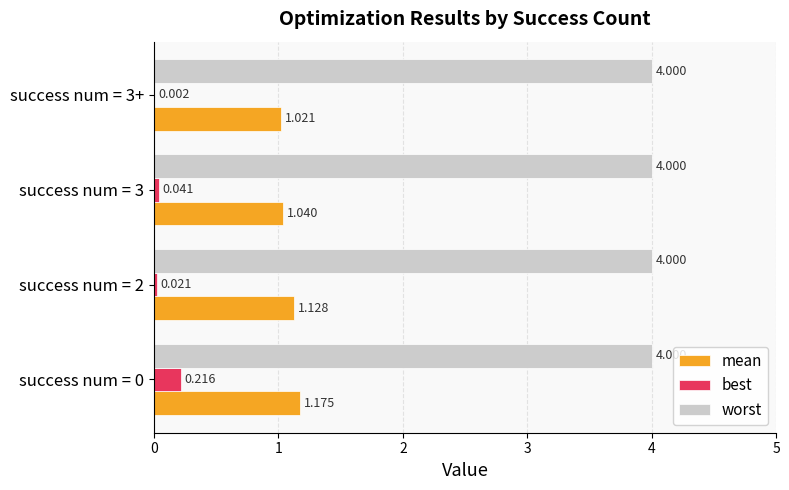

Between success num = 2 and success num = 3, which series saw the biggest shift?

mean